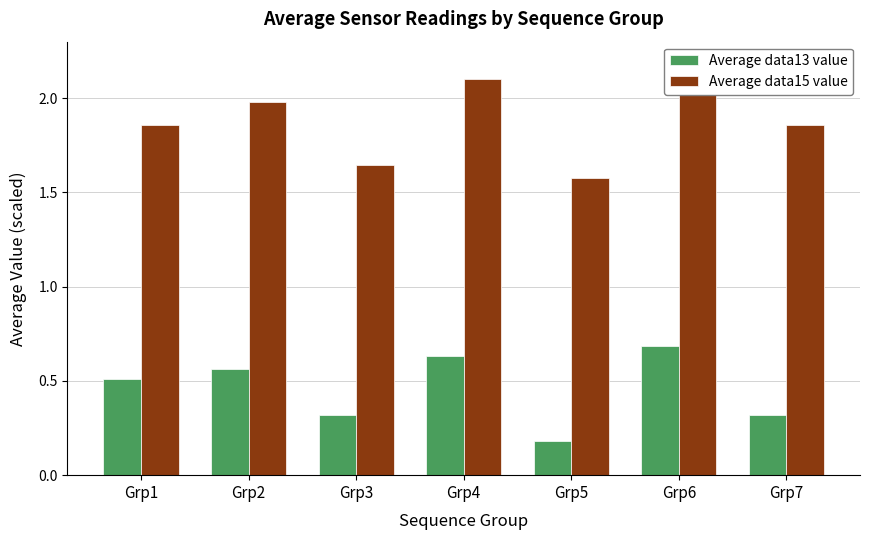

What is the difference between the highest and lowest values at Grp5?

1.4